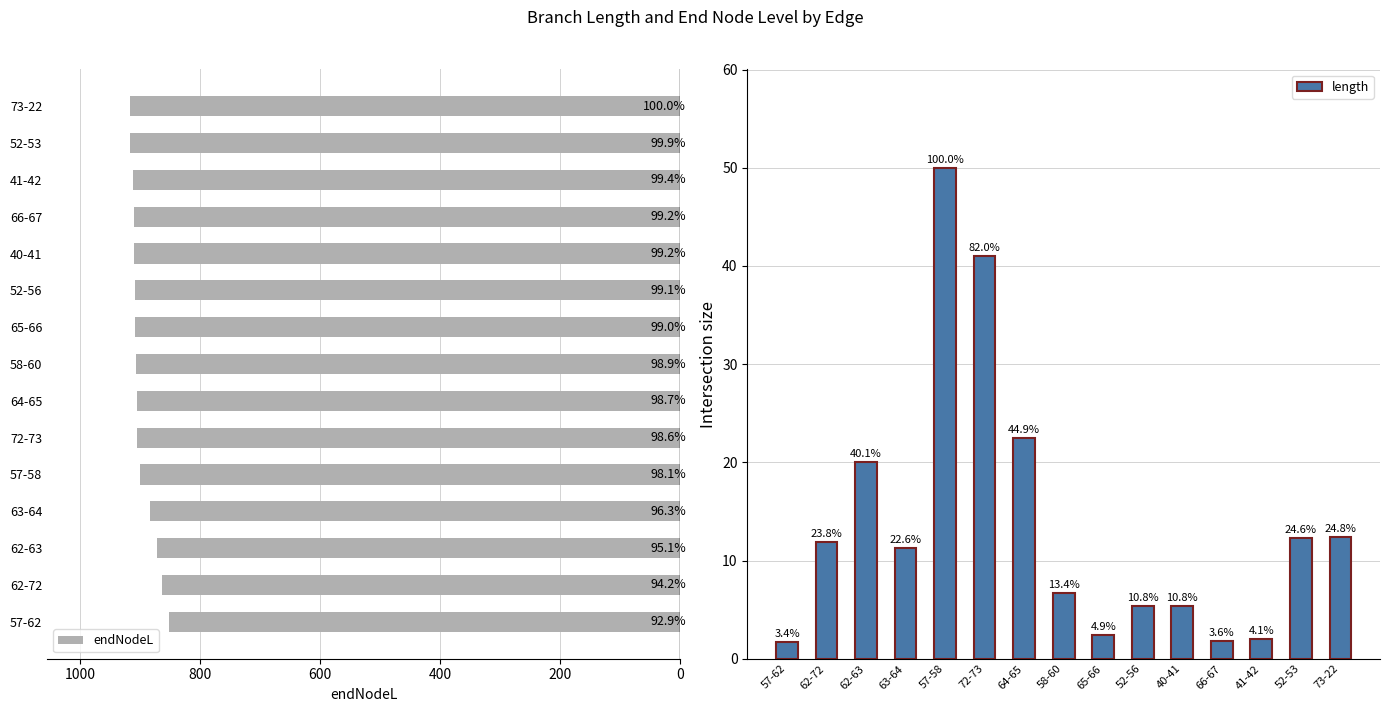

List the series in order of their peak value, highest first.

endNodeL, length